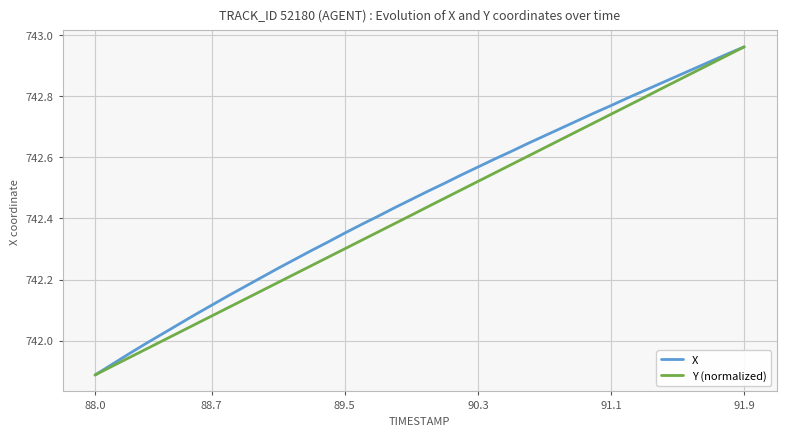

How many lines are shown in the chart?

2